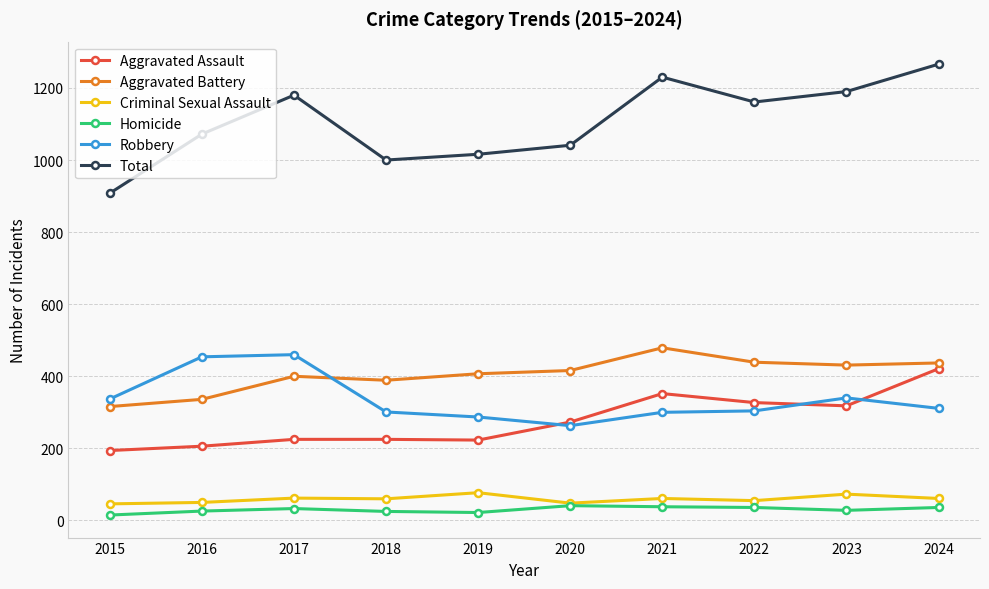

What is the value of the Aggravated Battery point at the 4th from the left?

389